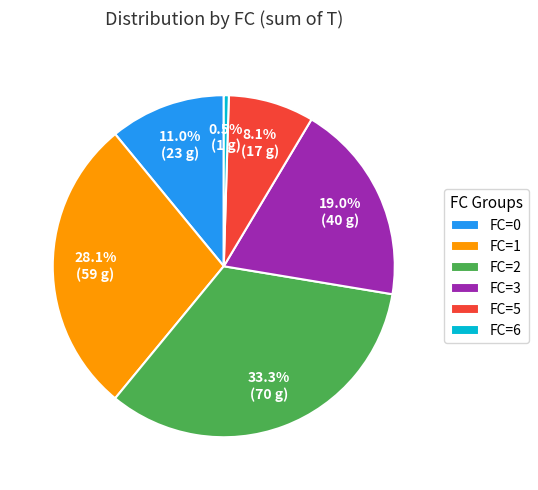

What percentage do FC=6 and FC=5 together represent?

8.6%